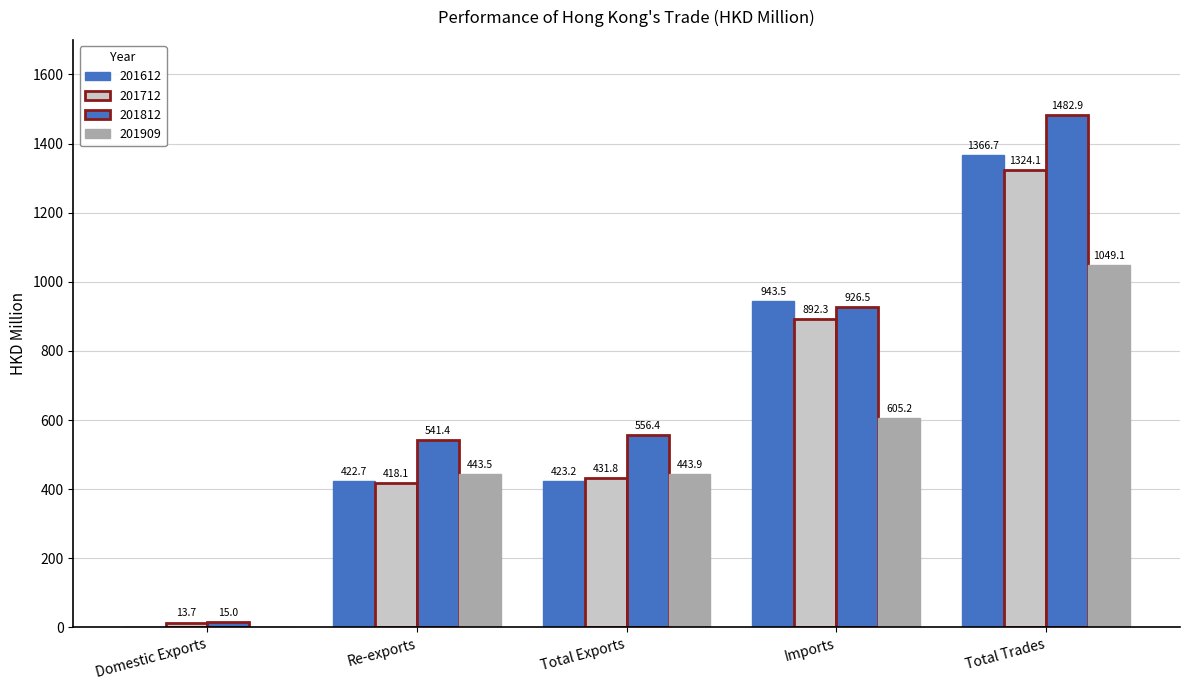

Does the chart contain stacked bars?

No